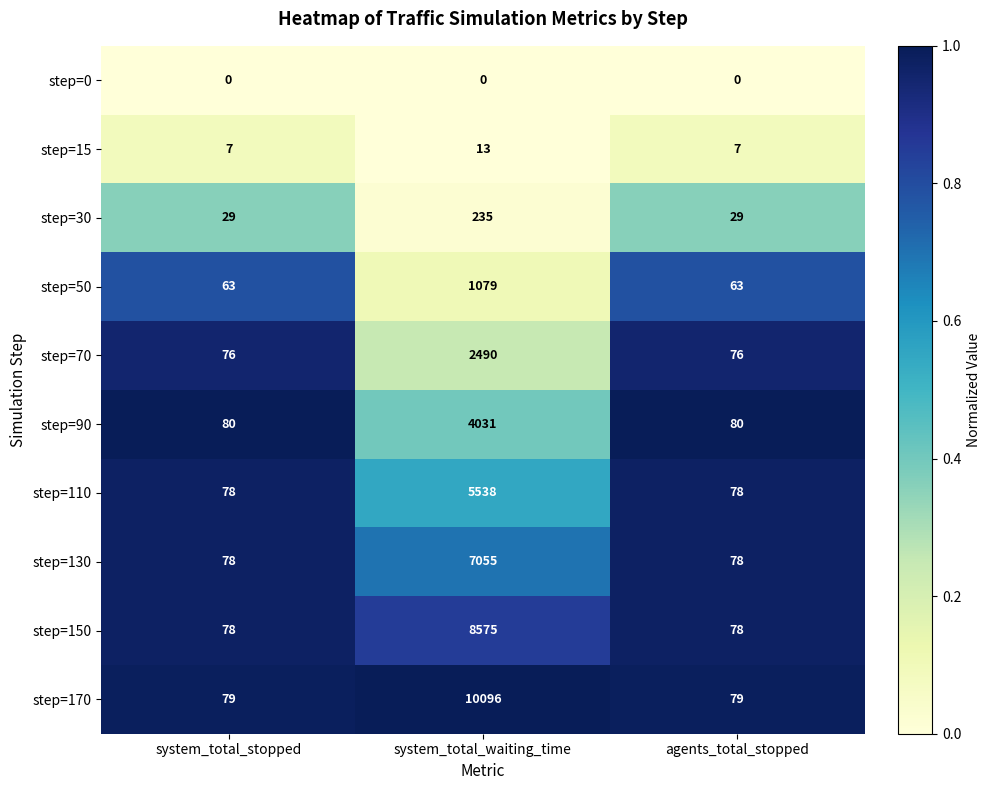

The step=150 series shows 8575 at system_total_waiting_time. True or false?

True